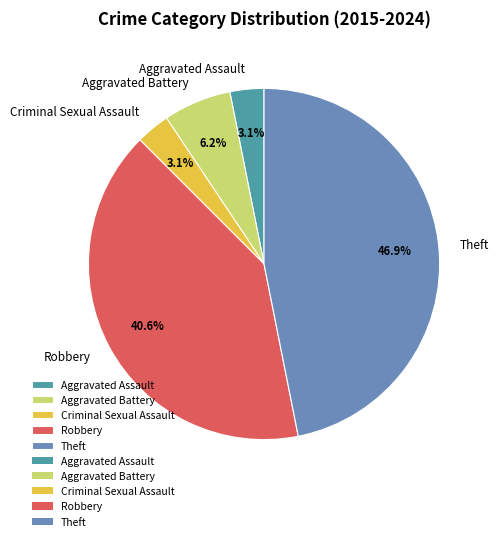

How many slices are in this pie chart?

5